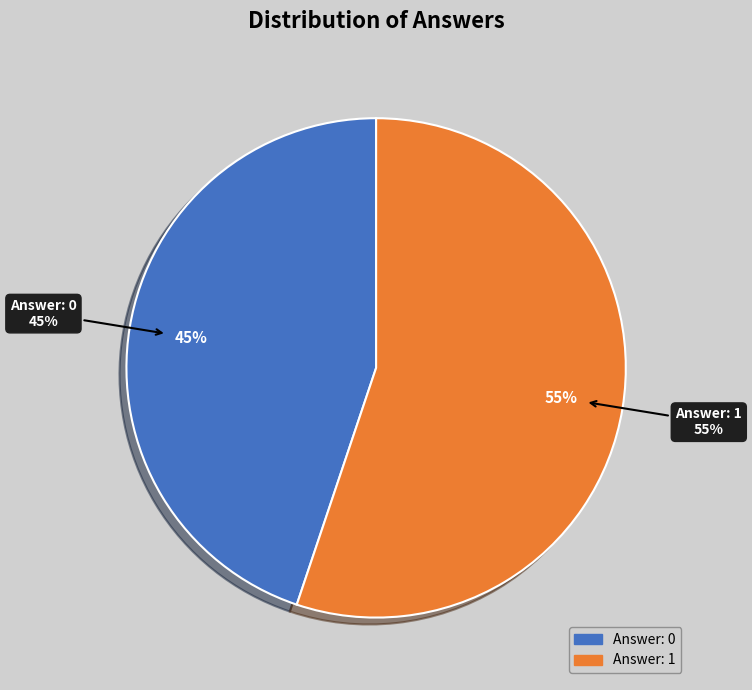

Is there a majority slice in this chart?

Yes